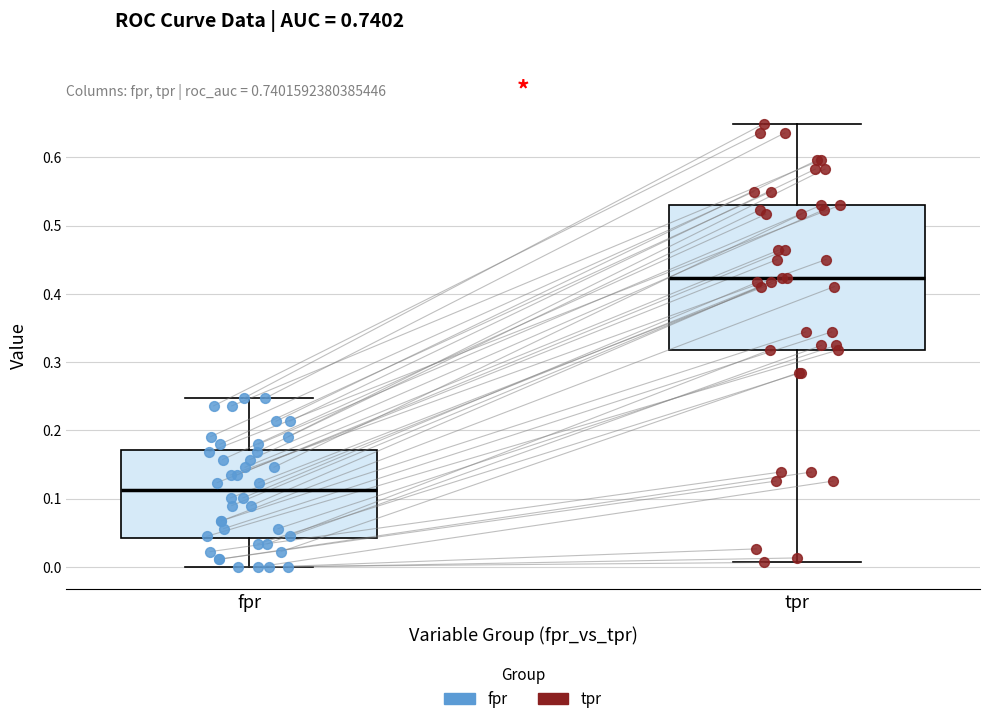

Reading left to right, read every box against the y-axis: the position of its median line, the range the box covers, and the ends of its whiskers. The values are not printed on the chart, so give them approximately, as read against the axis.

fpr: median 0.11, box 0.04 to 0.17, whiskers 0.00 to 0.25
tpr: median 0.42, box 0.32 to 0.53, whiskers 0.01 to 0.65